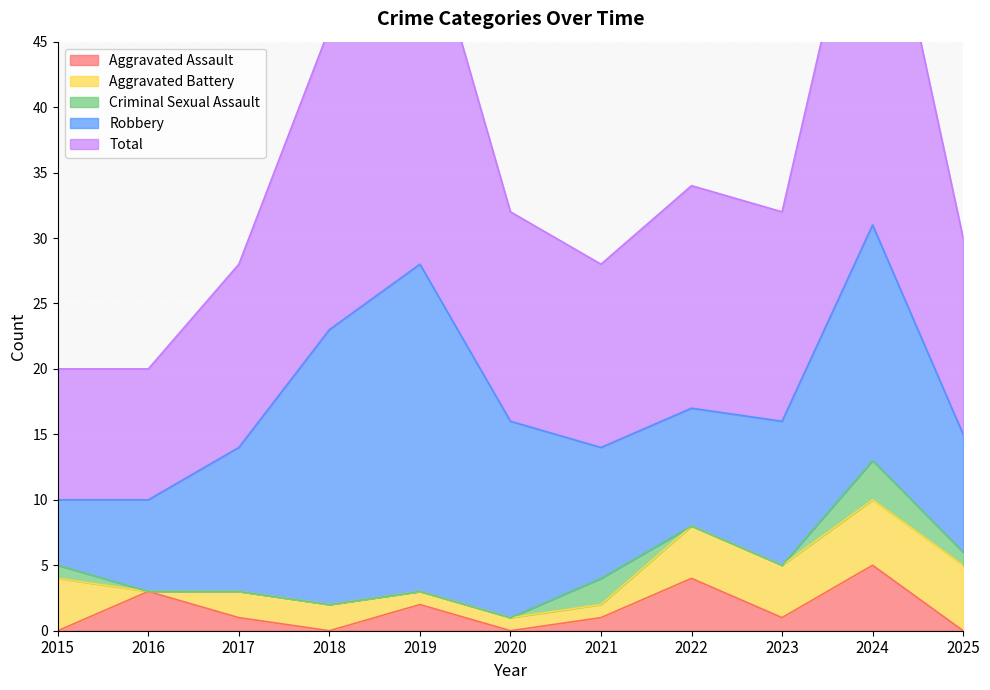

How many Aggravated Assault values are between 0 and 3?

9